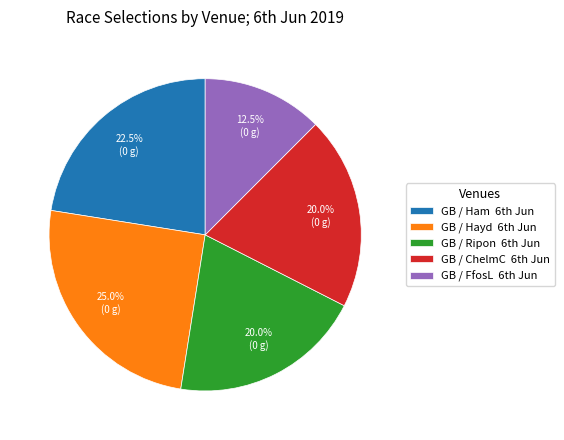

How many slices are in this pie chart?

5